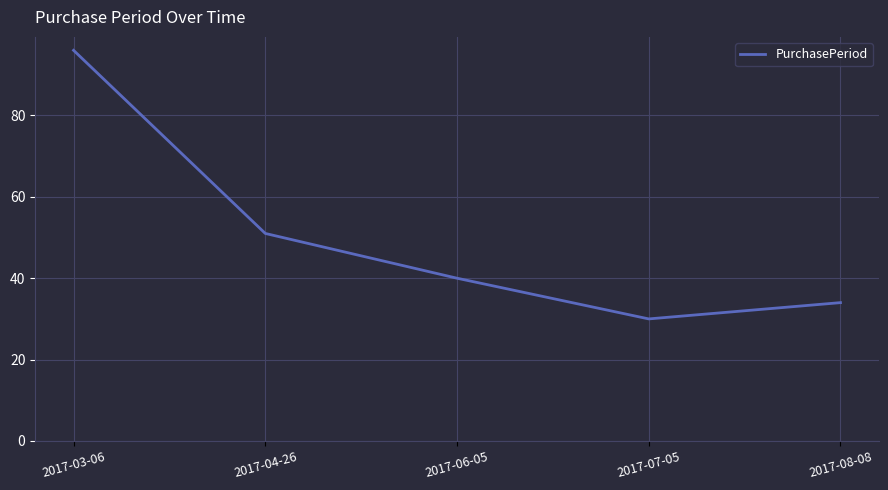

What is the sum of the values at 2017-08-08 and 2017-06-05?

74